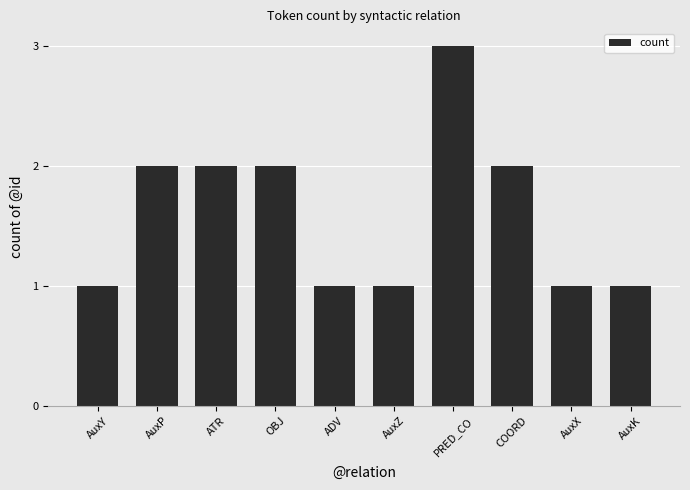

Reading left to right, extract all data points from this chart.

1	2	2	2	1	1	3	2	1	1